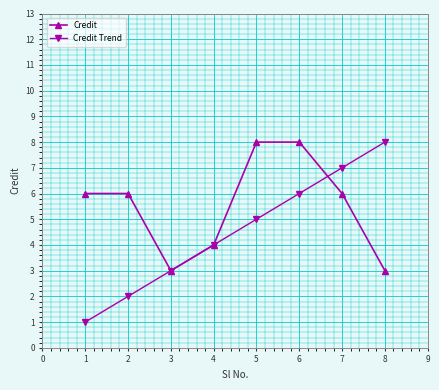

What is the greatest value displayed?

8